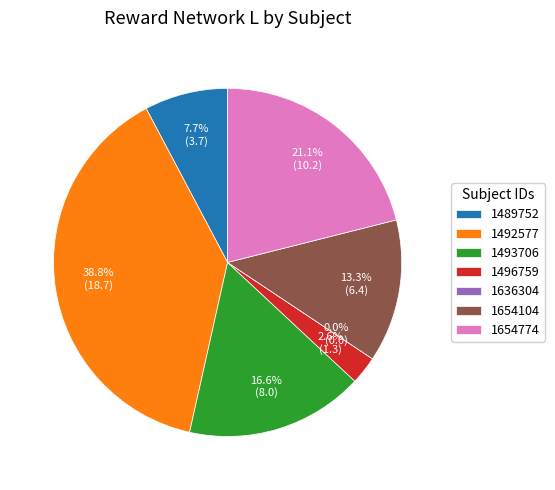

Does 1489752 account for over 50% of the chart?

No